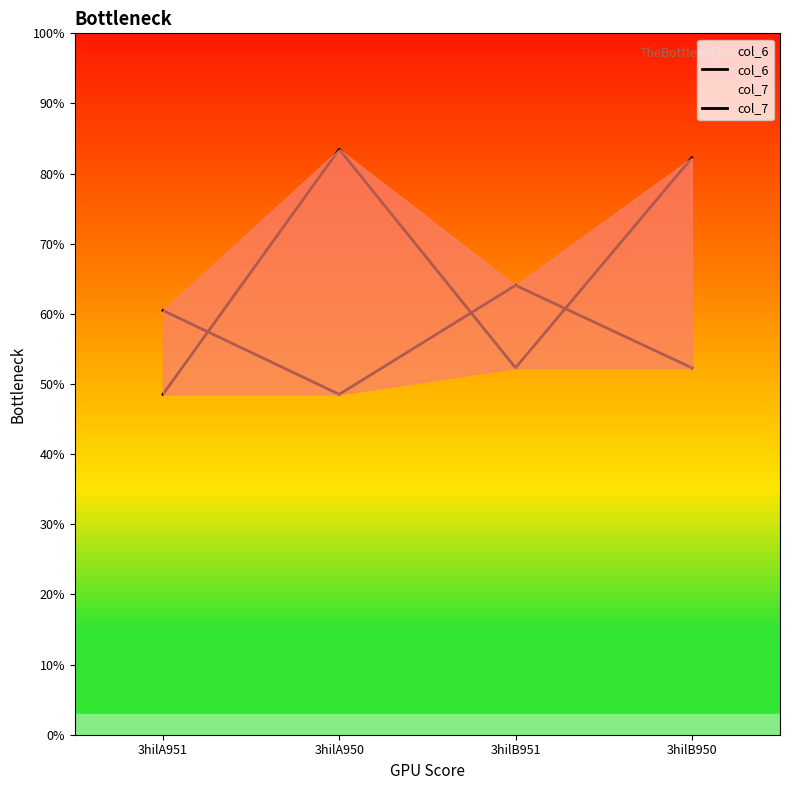

What is the label of the 4th point from the right?

3hilA951